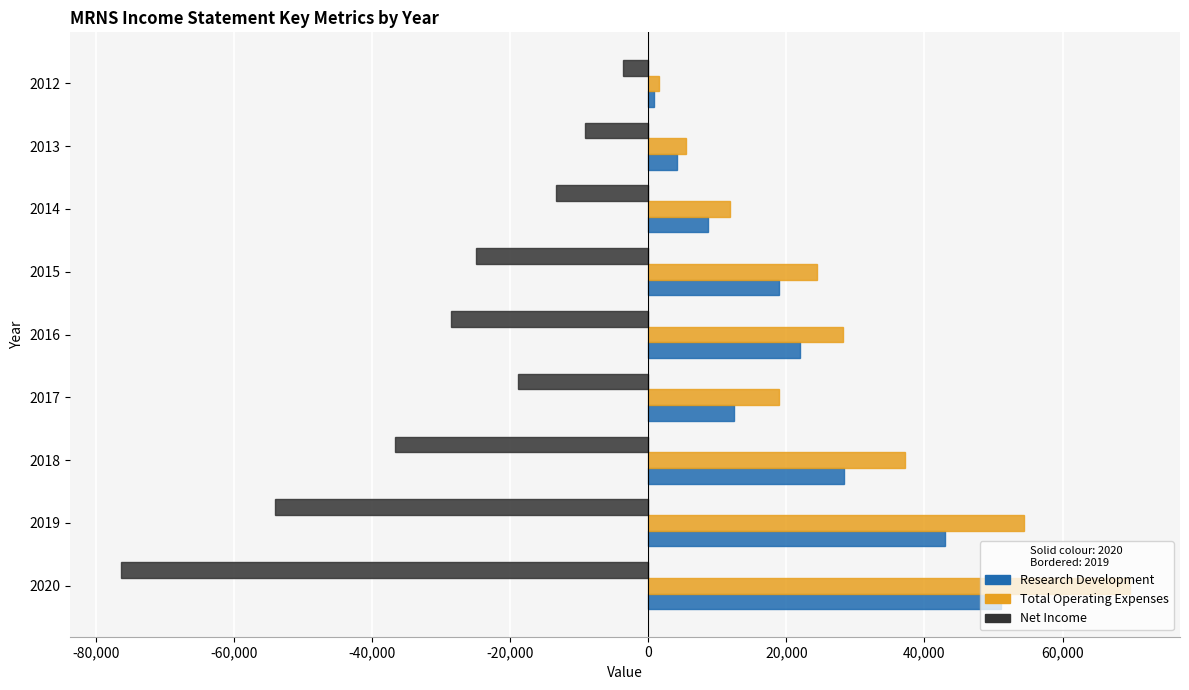

Is the value of Total Operating Expenses at 2015 greater than the value of Net Income at 2017?

Yes